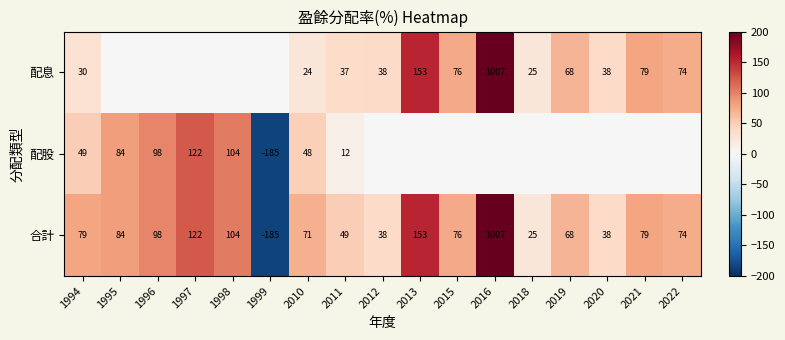

At 2011, list the series in order from smallest to largest.

配股, 配息, 合計